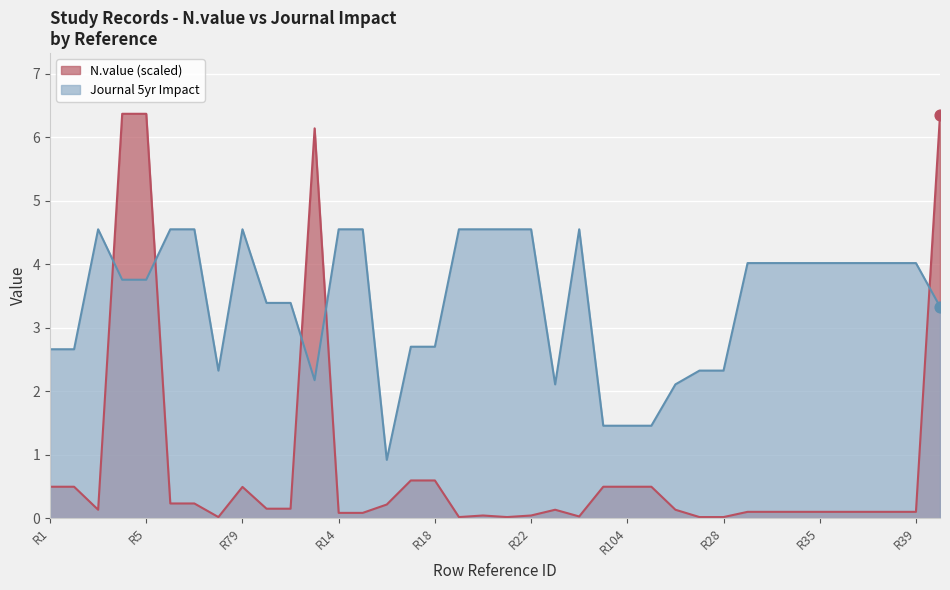

Which series reaches the minimum Y coordinate?

N.value